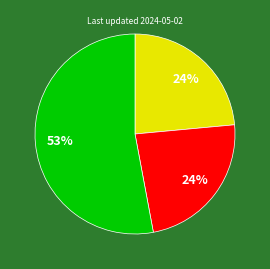

To the nearest percent, what is the average slice percentage?

33%